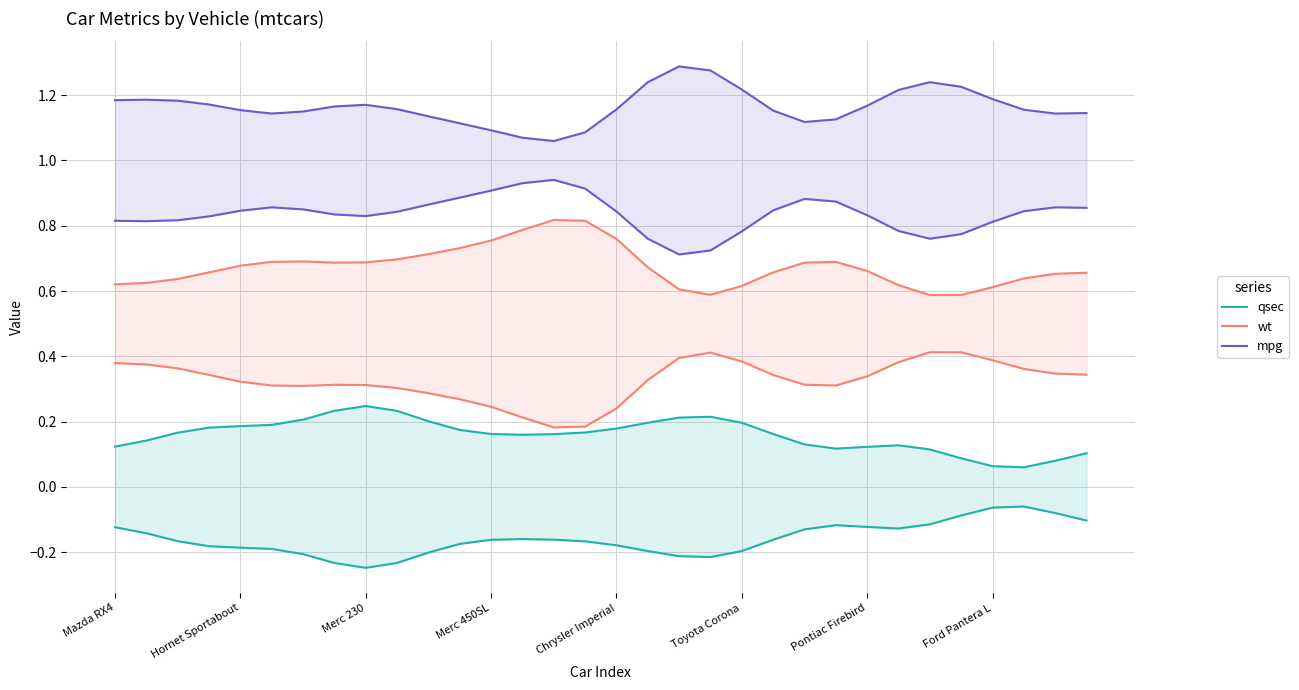

What is the difference between the maximum and minimum values in the mpg series?

0.2